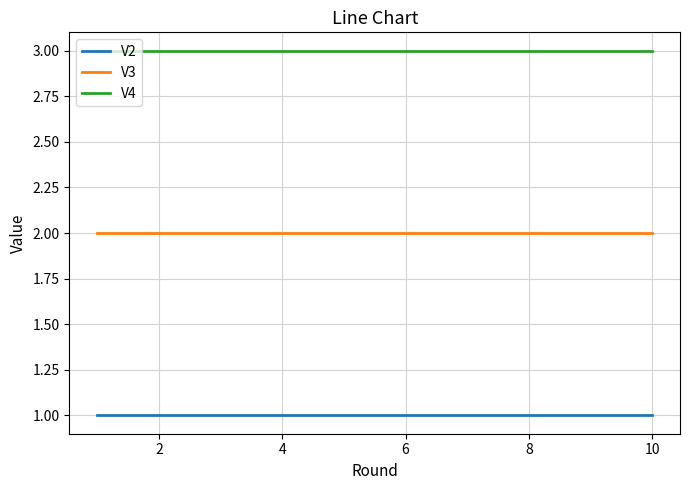

True or false: V2 and V4 cross at least once.

False